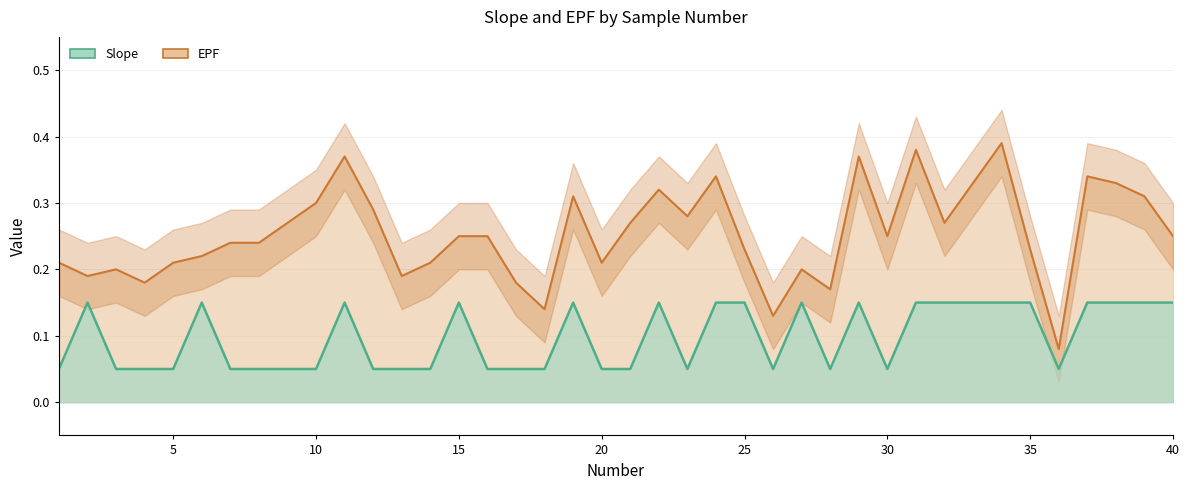

What is the difference between the highest and lowest values at 32?

0.1